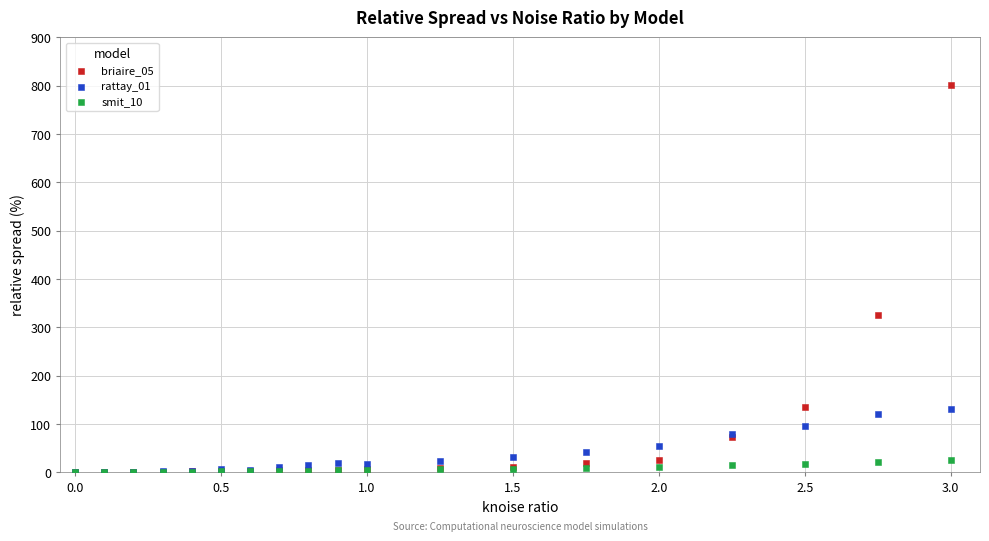

What are all the series names shown in the legend?

briaire_05, rattay_01, smit_10